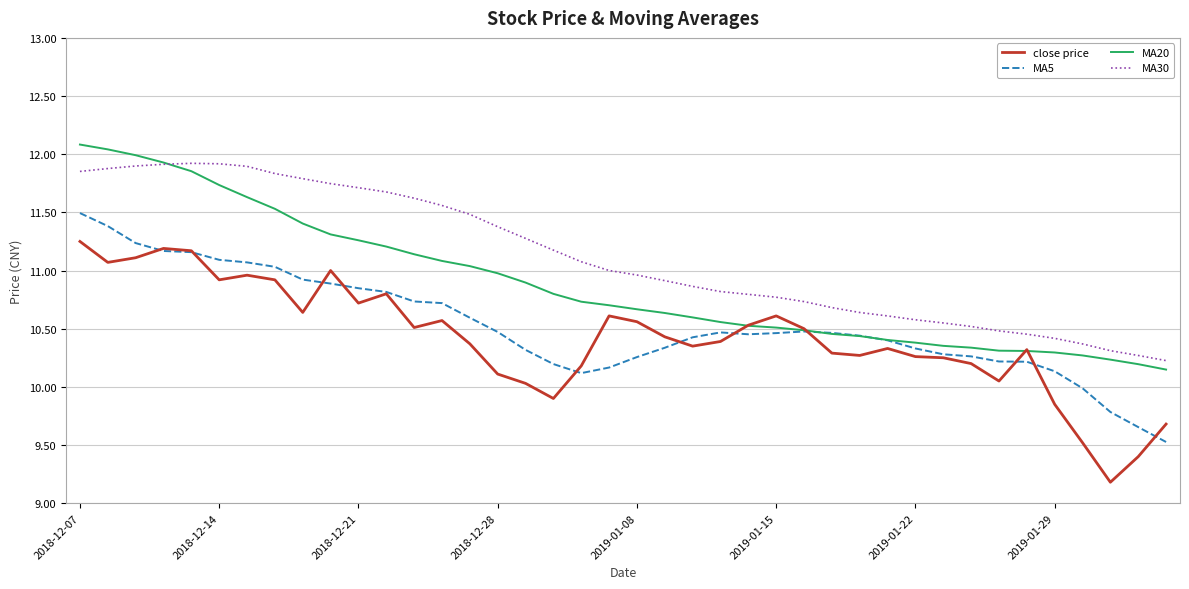

Rank the series by their maximum value, from lowest to highest.

close price, MA5, MA30, MA20